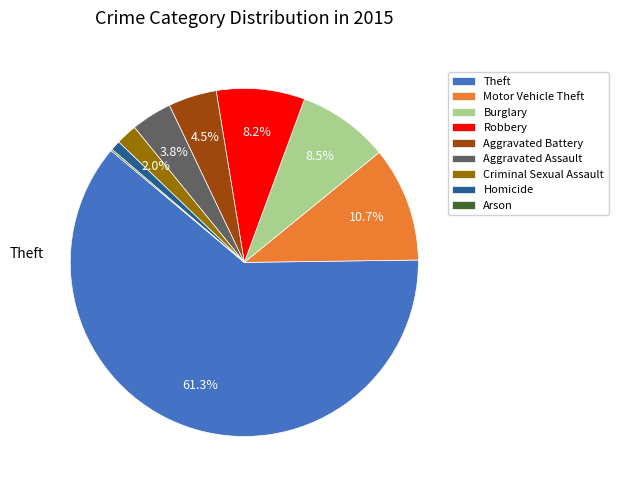

How much of the chart is everything except Robbery?

91.8%